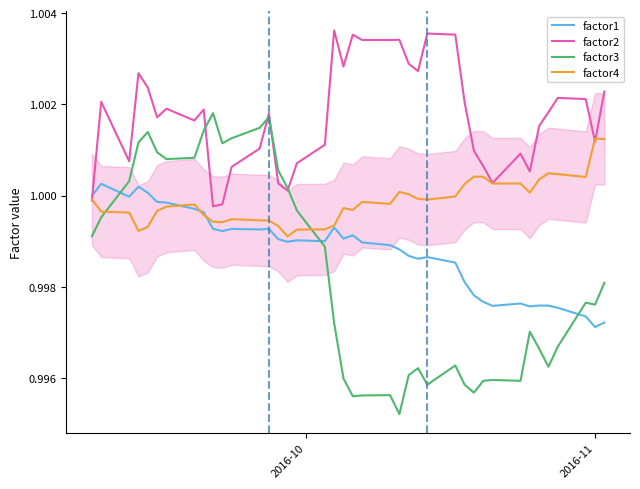

Which series has the largest total across all categories?

factor2